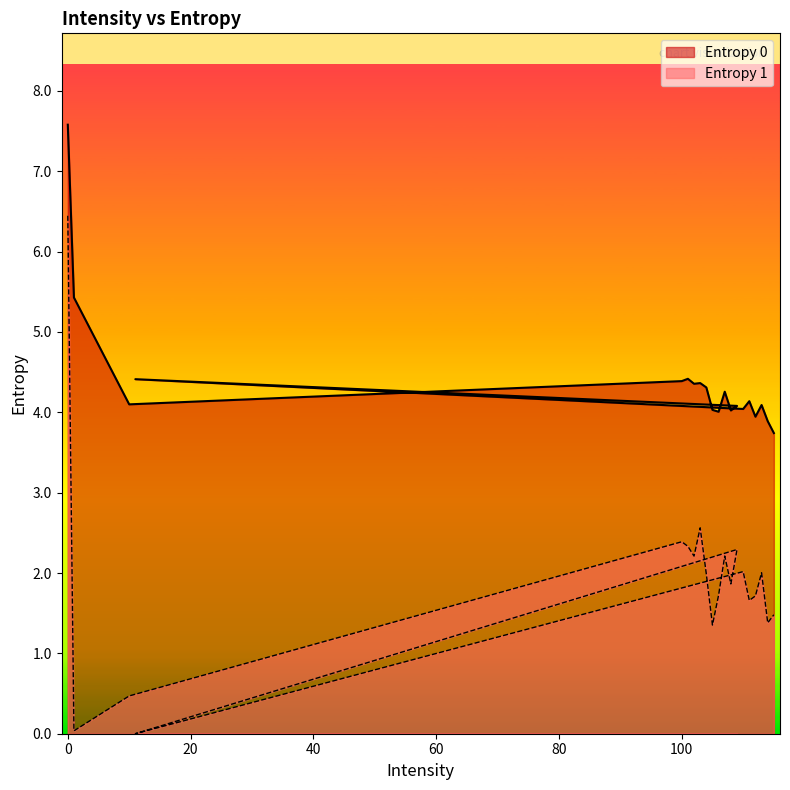

What is the maximum value shown in the chart?

7.6